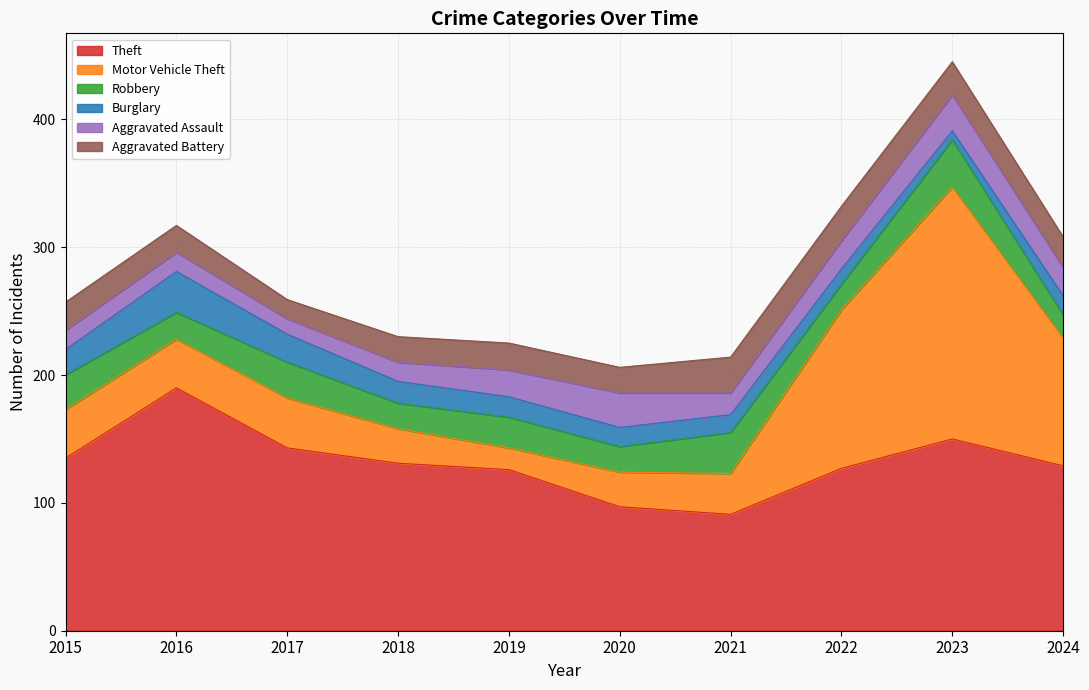

What are all the series names shown in the legend?

Theft, Motor Vehicle Theft, Robbery, Burglary, Aggravated Assault, Aggravated Battery